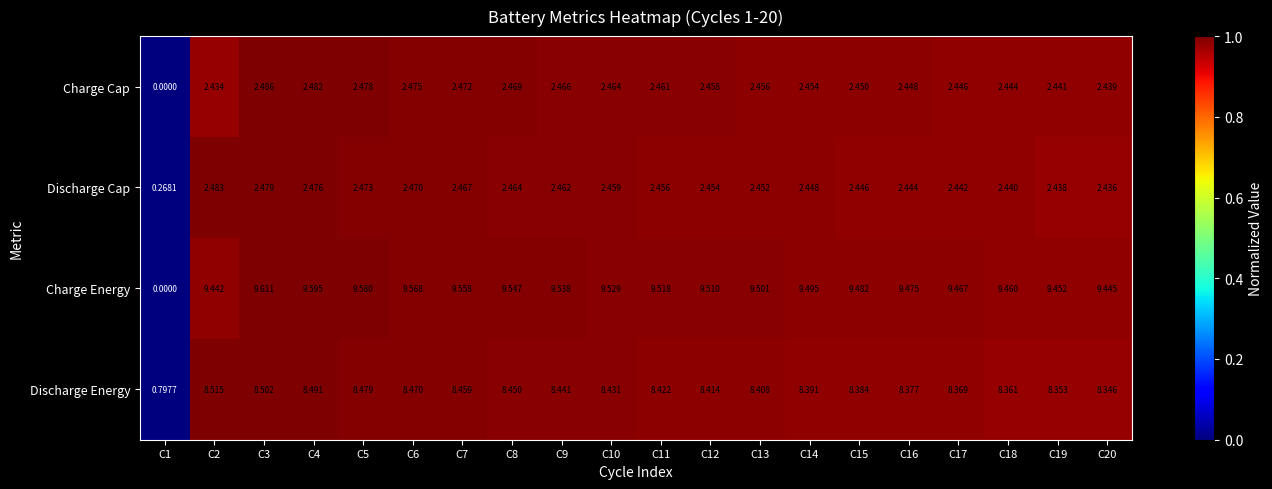

Is the value of Discharge Energy at C7 greater than the value of Charge Cap at C9?

Yes